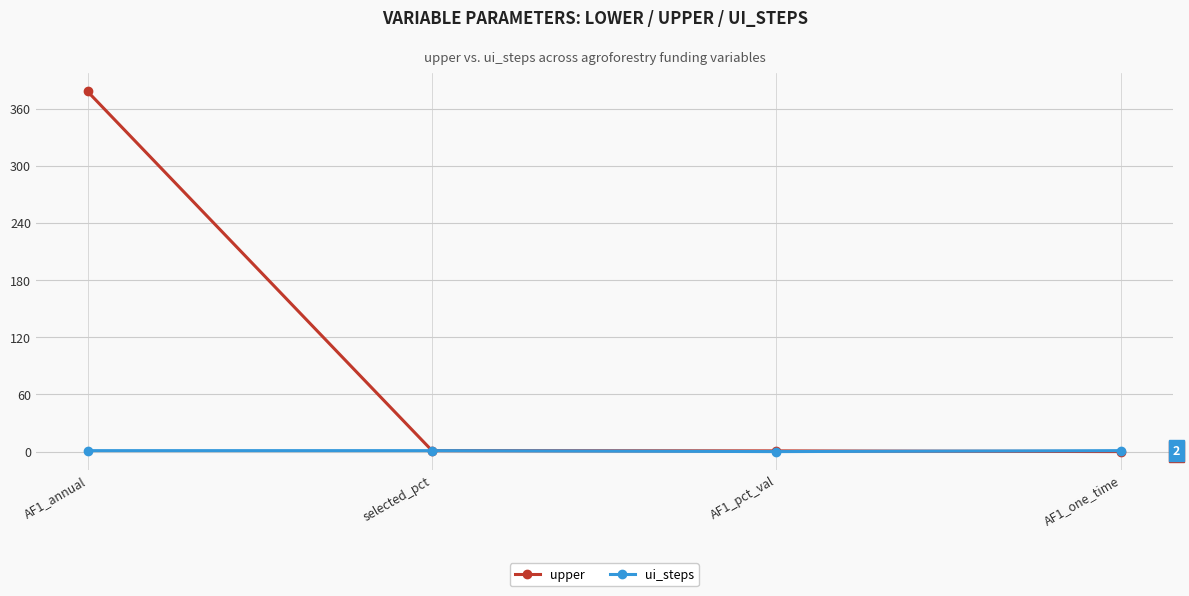

Between AF1_annual and AF1_one_time, which series saw the biggest shift?

upper